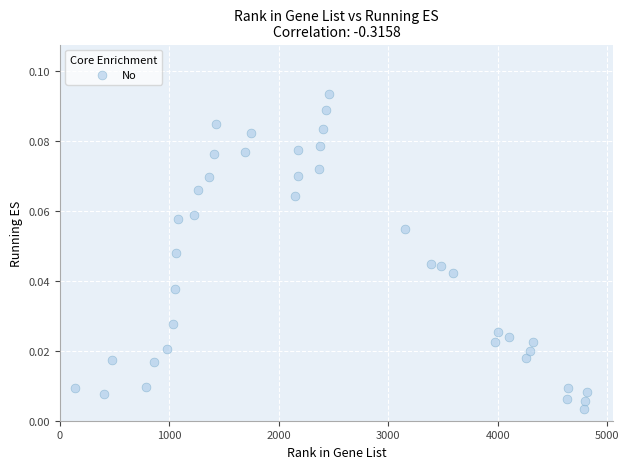

What is the range of X values (max minus min)?

4677.0